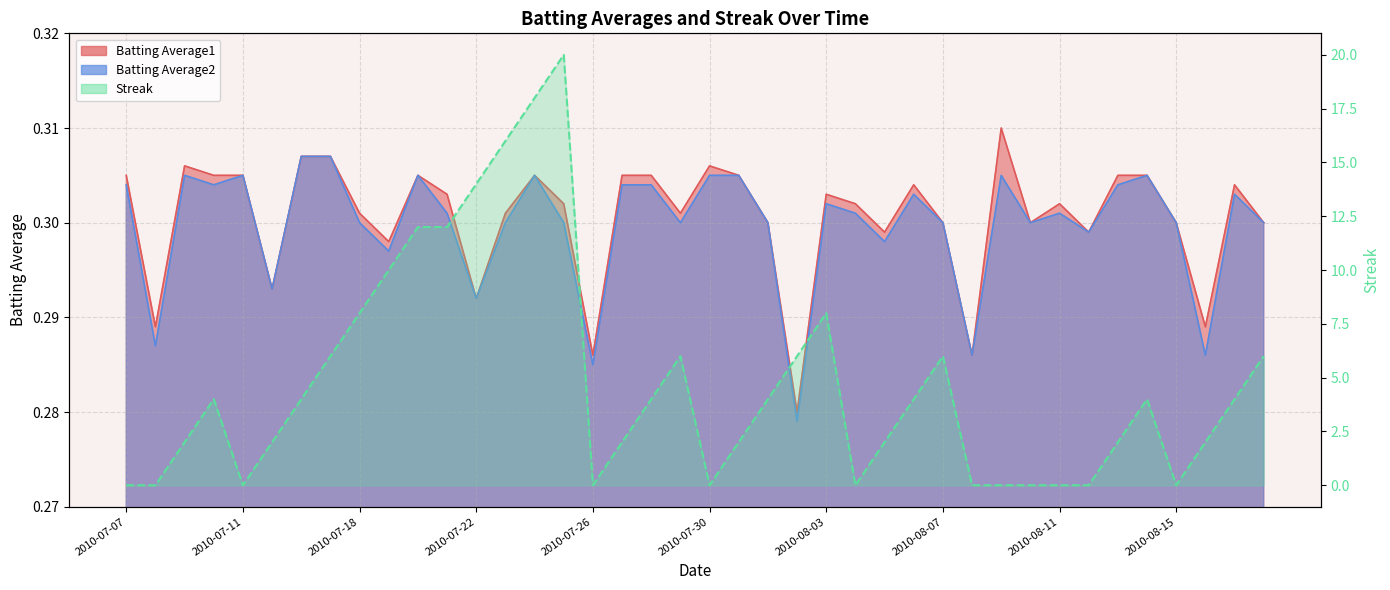

True or false: Batting Average1 has more than 2 points higher than both neighbors.

True